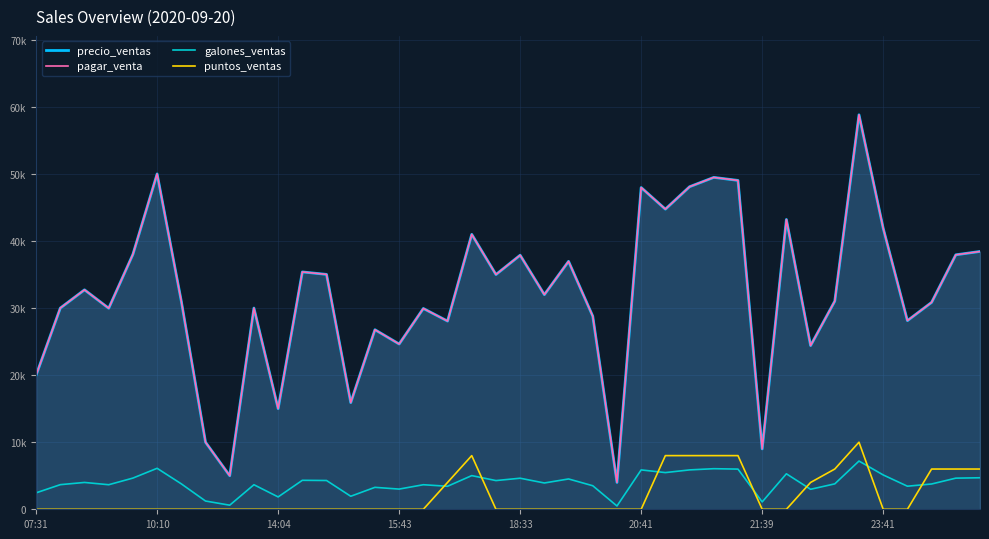

At which category is the sum across all series the highest?

34